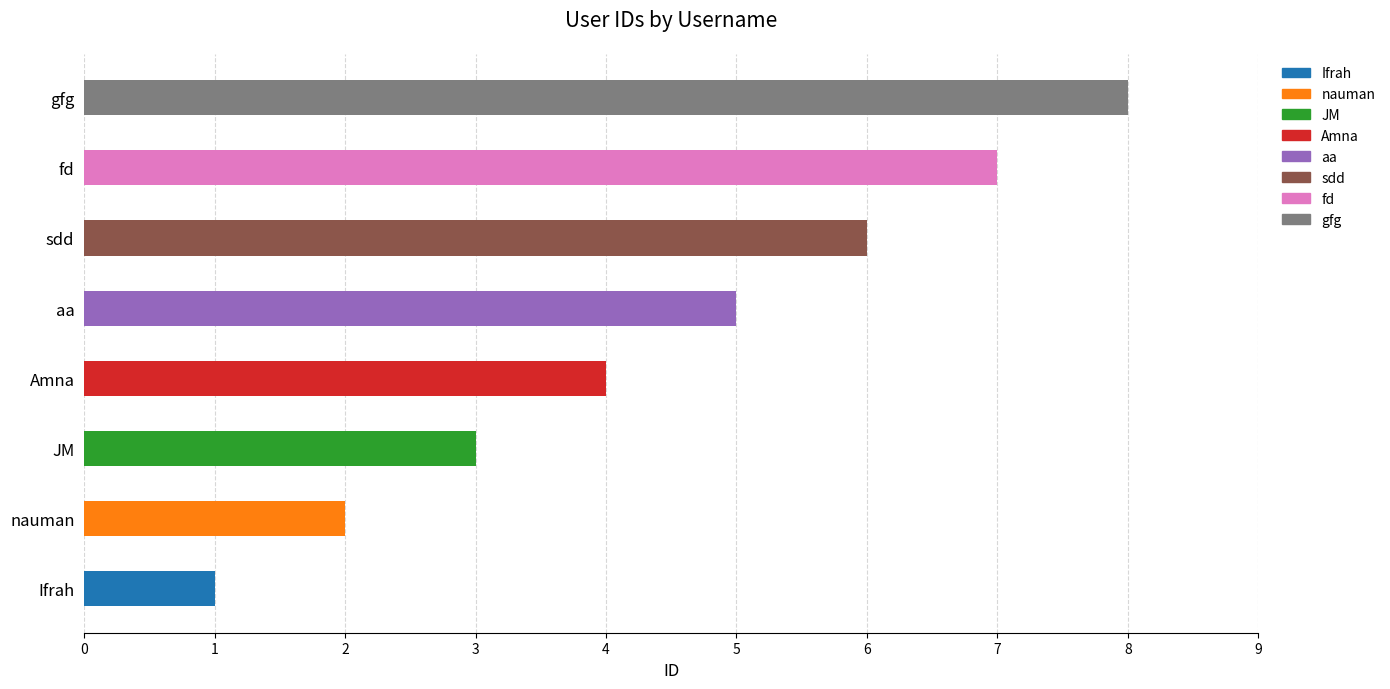

Which label corresponds to the smallest value in the chart?

Ifrah